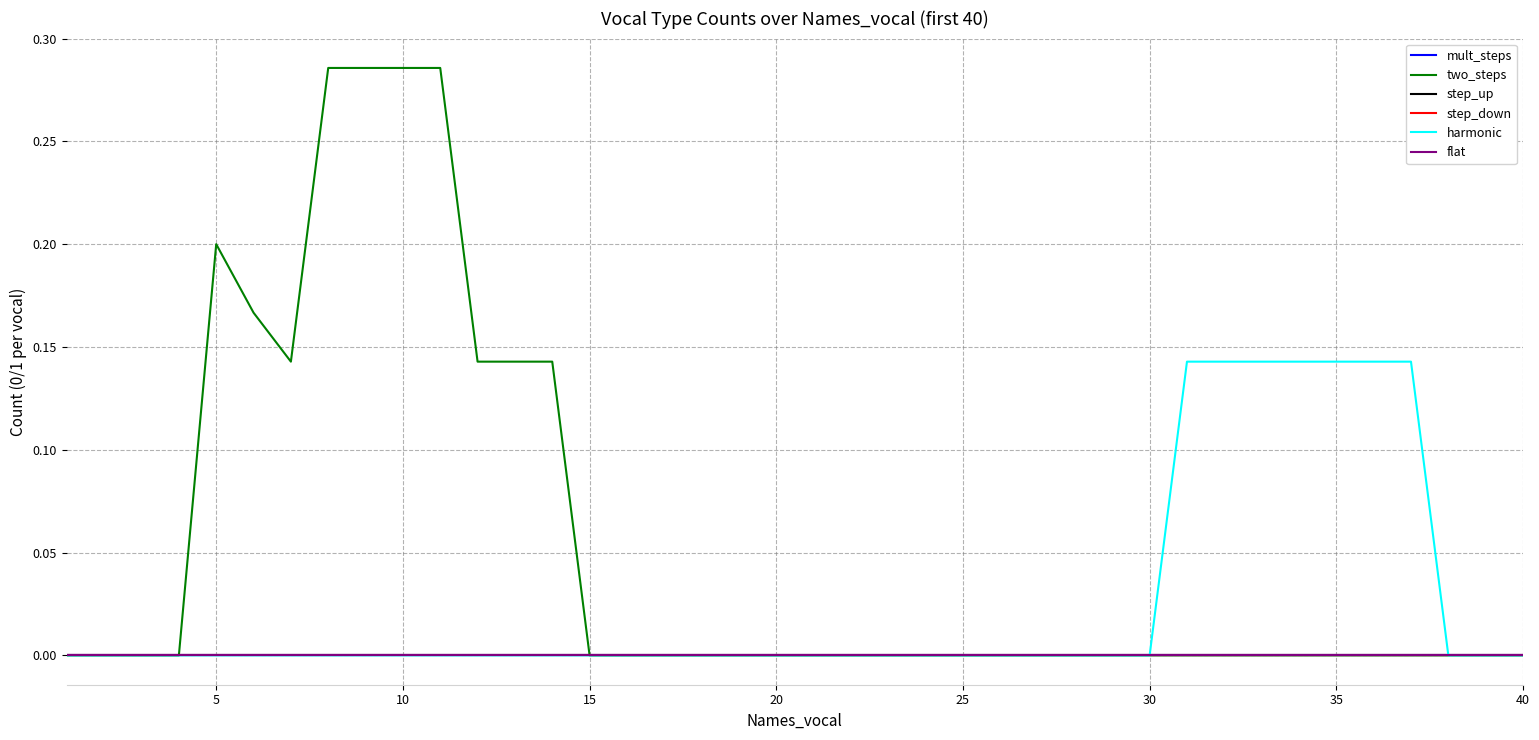

At how many categories does at least one series exceed 0?

17